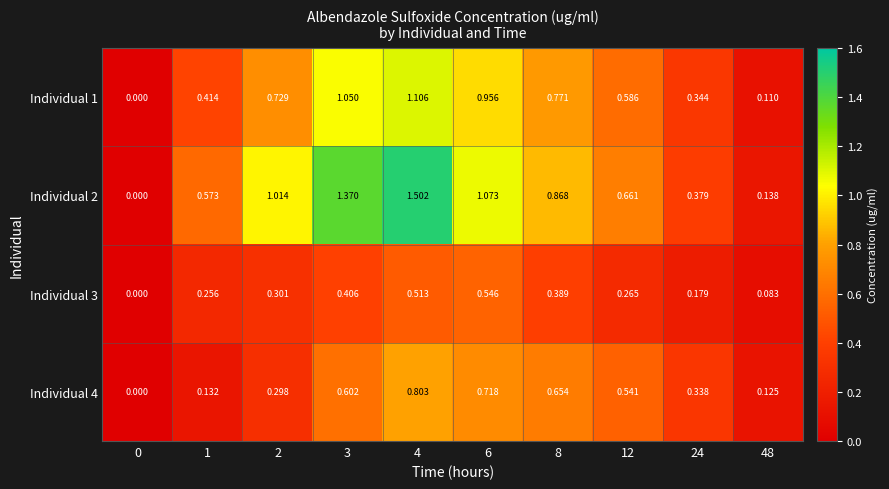

Is the value of Individual 2 at 48 greater than the value of Individual 3 at 24?

No